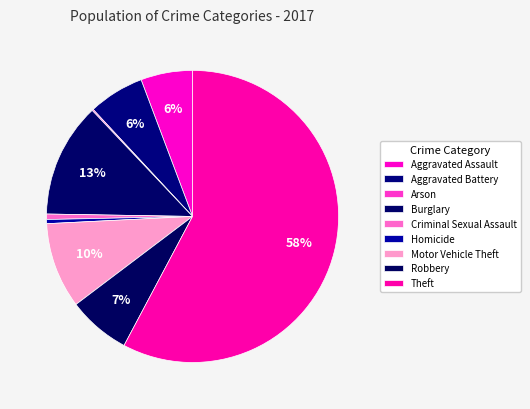

Is there any slice that represents more than half of the pie?

Yes